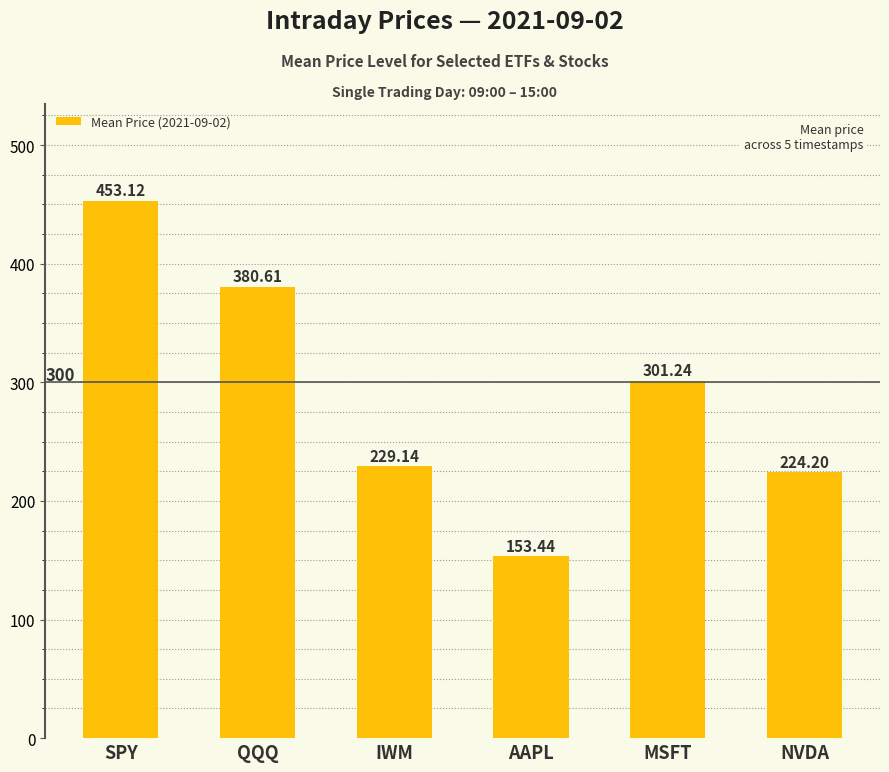

Reading left to right, transcribe all the data shown in this chart.

SPY=453.1	QQQ=380.6	IWM=229.1	AAPL=153.4	MSFT=301.2	NVDA=224.2